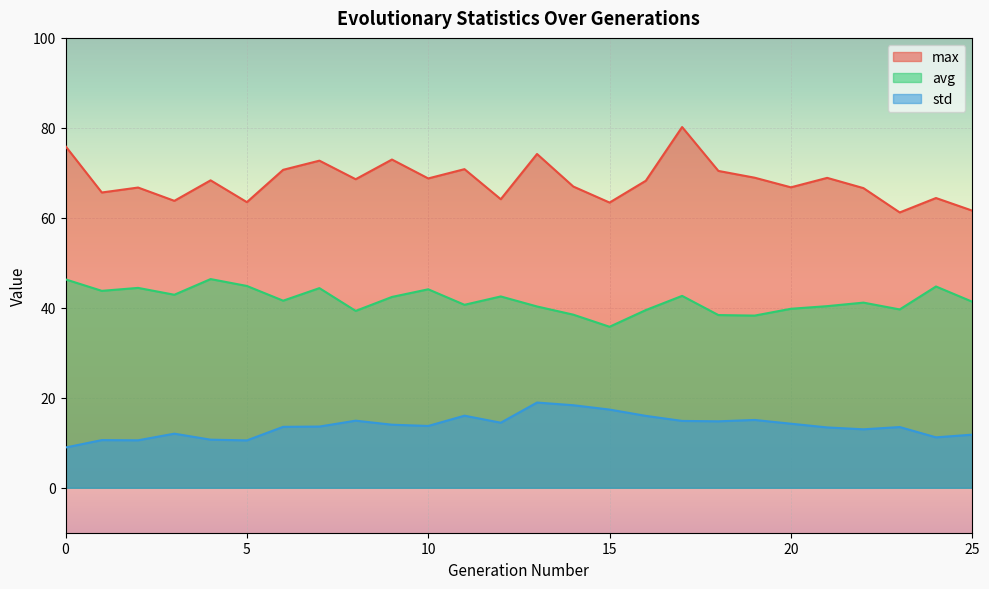

The avg series shows 41.6 at 6. True or false?

True